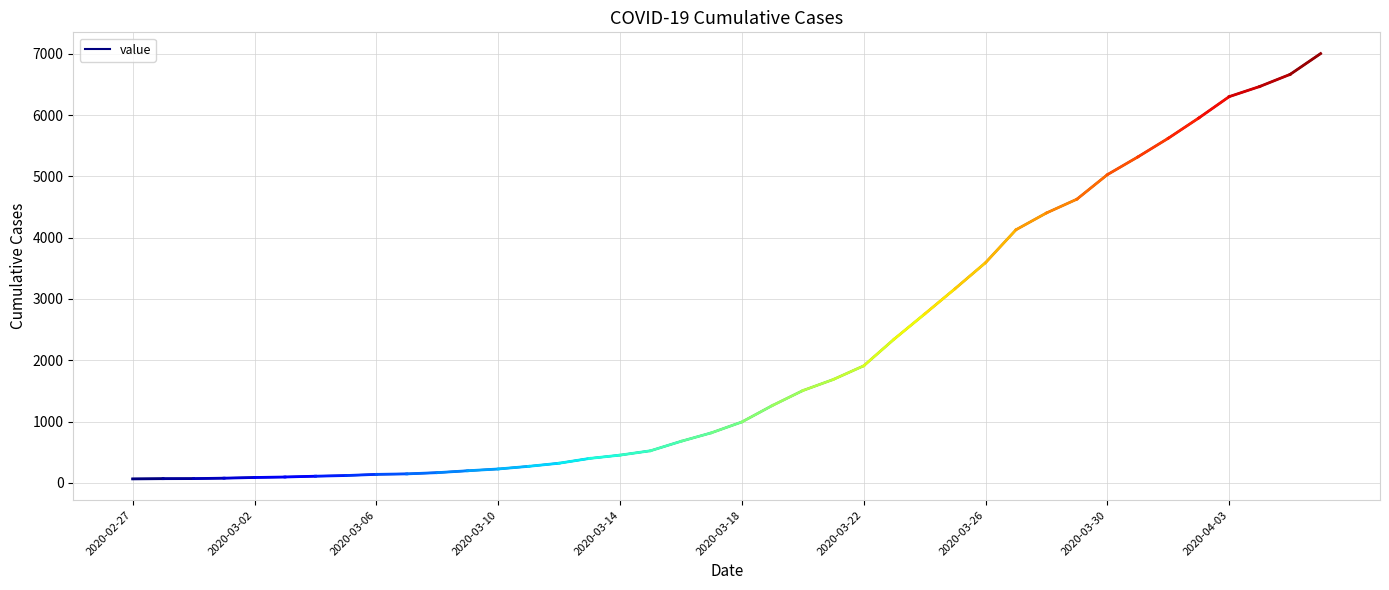

What is the maximum value shown in the chart?

7003